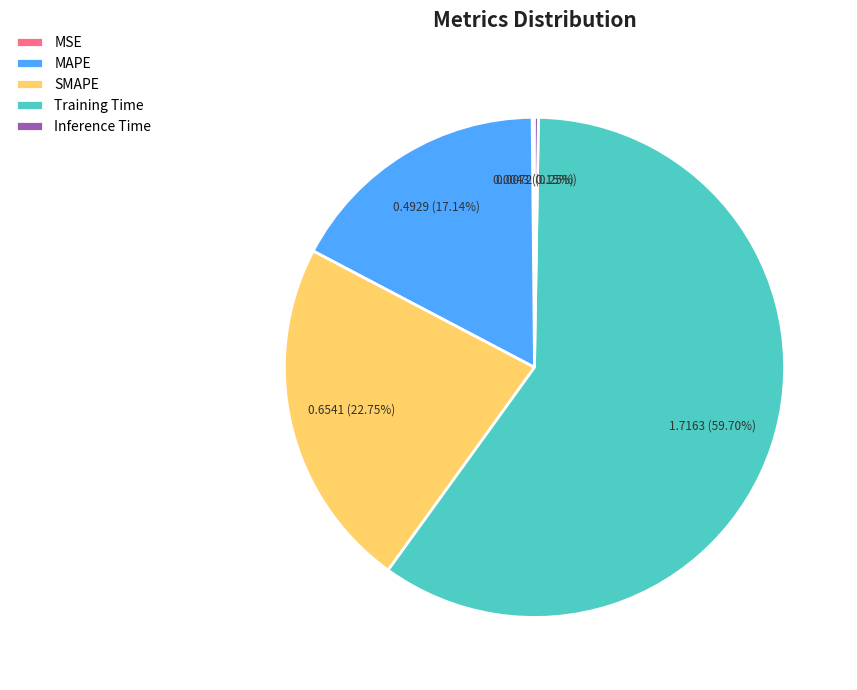

Which slice is the largest?

Training Time